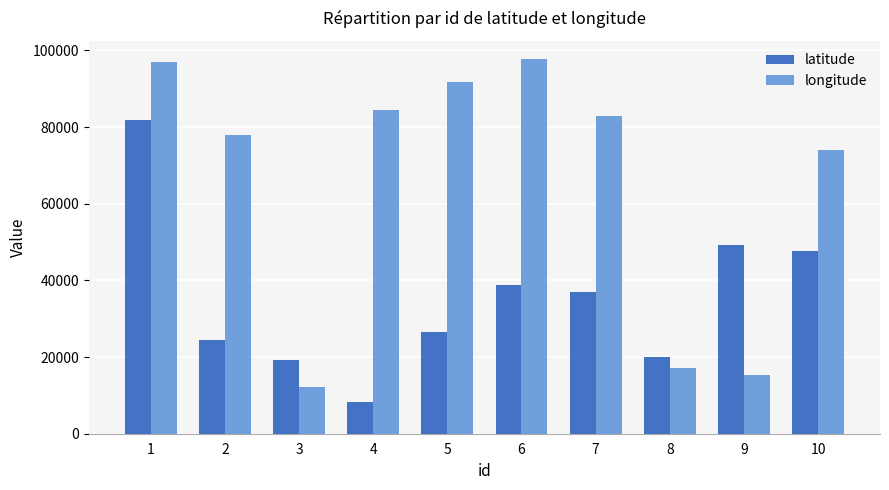

Reading right to left, extract all data points from this chart.

latitude: 47723	49103	19956	36880	38896	26483	8363	19139	24484	81912
longitude: 74122	15434	17082	82853	97629	91876	84416	12169	77821	96919